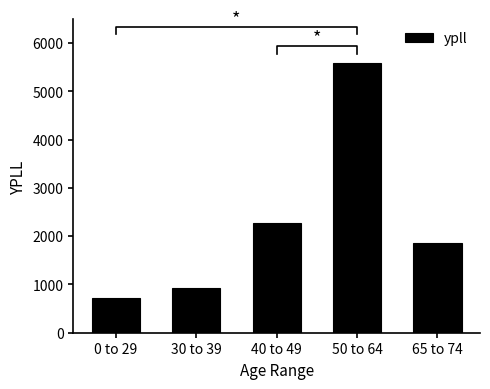

Which label corresponds to the largest value in the chart?

50 to 64